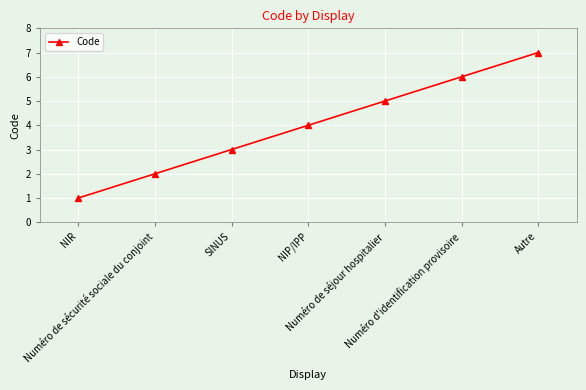

What is the value of the 1st point from the left?

1